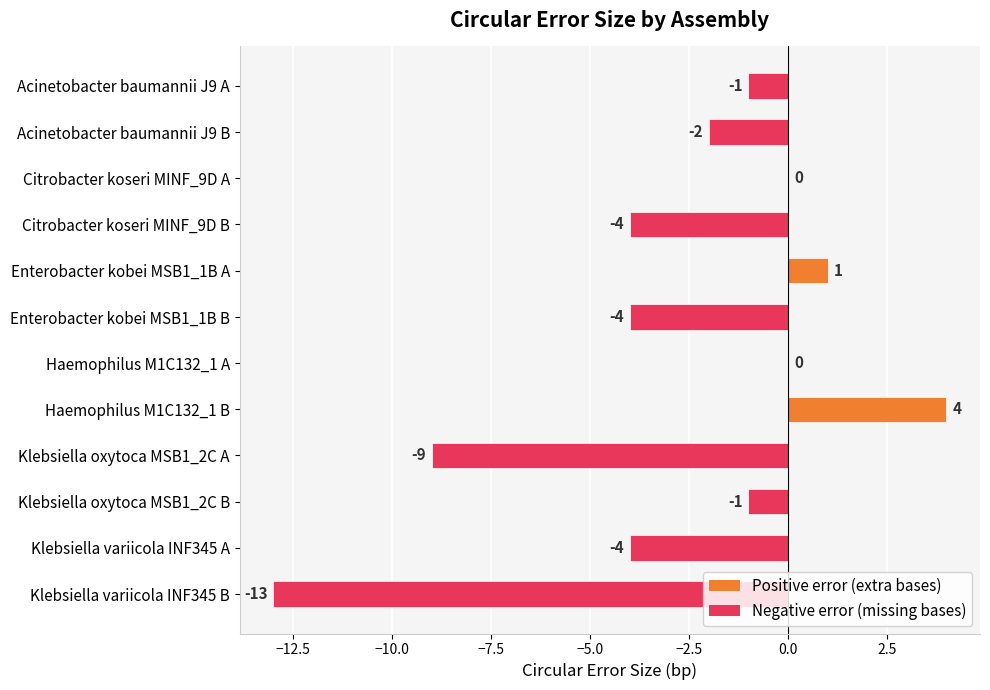

Count the number of data series in this chart.

1